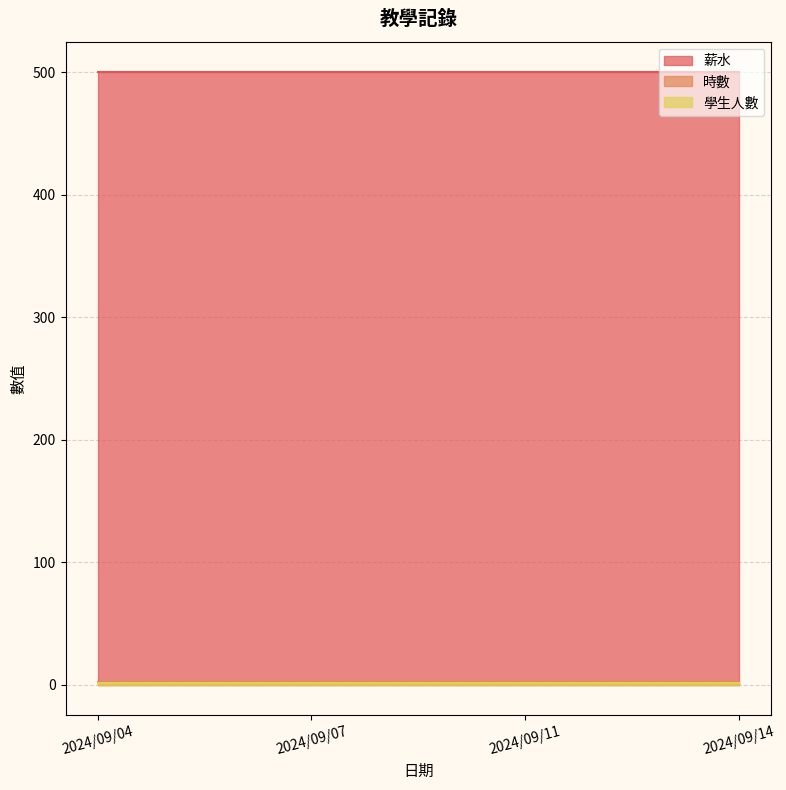

At which label is 時數 closest to 2?

2024/09/04